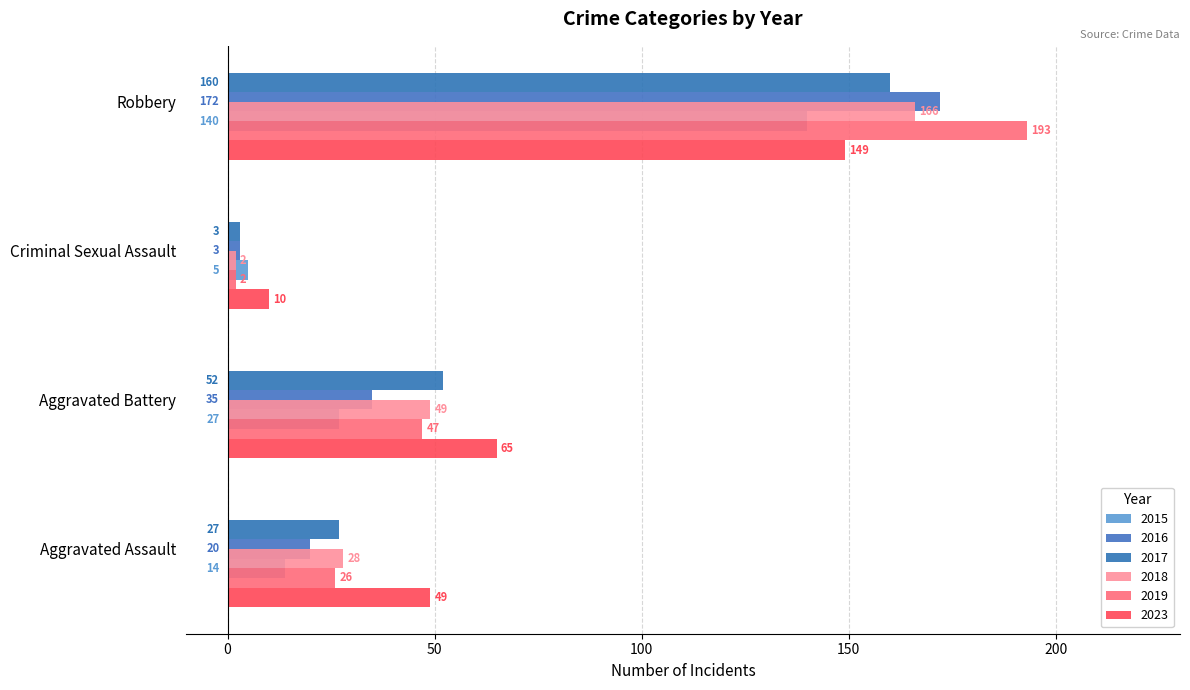

What is the label of the 4th bar from the right?

Aggravated Assault